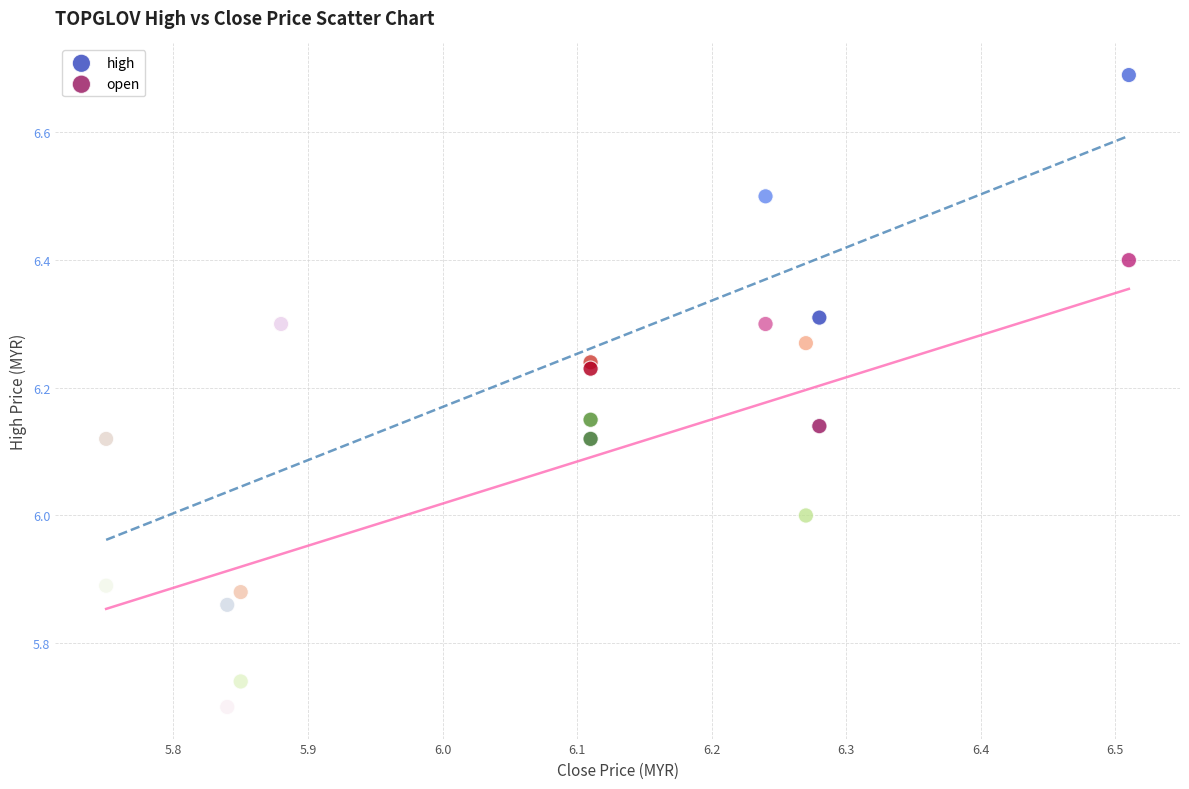

Which series contains the highest Y value?

high